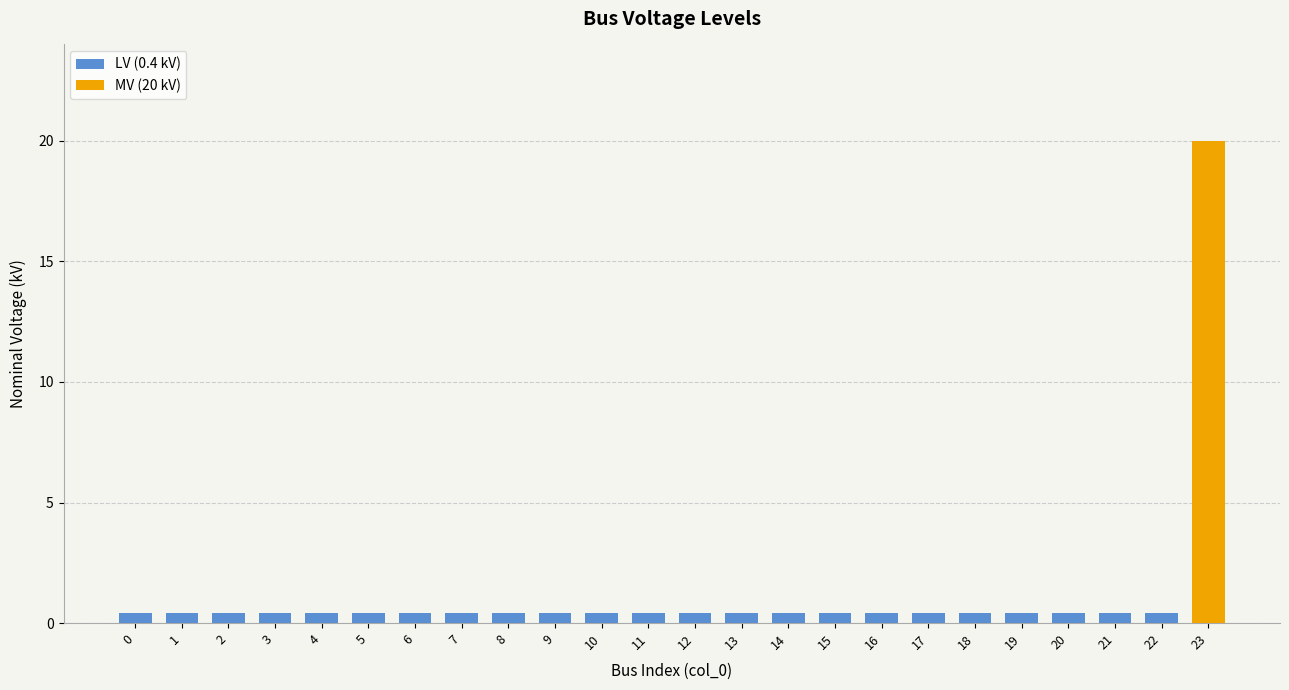

Which label corresponds to the largest value in the chart?

23